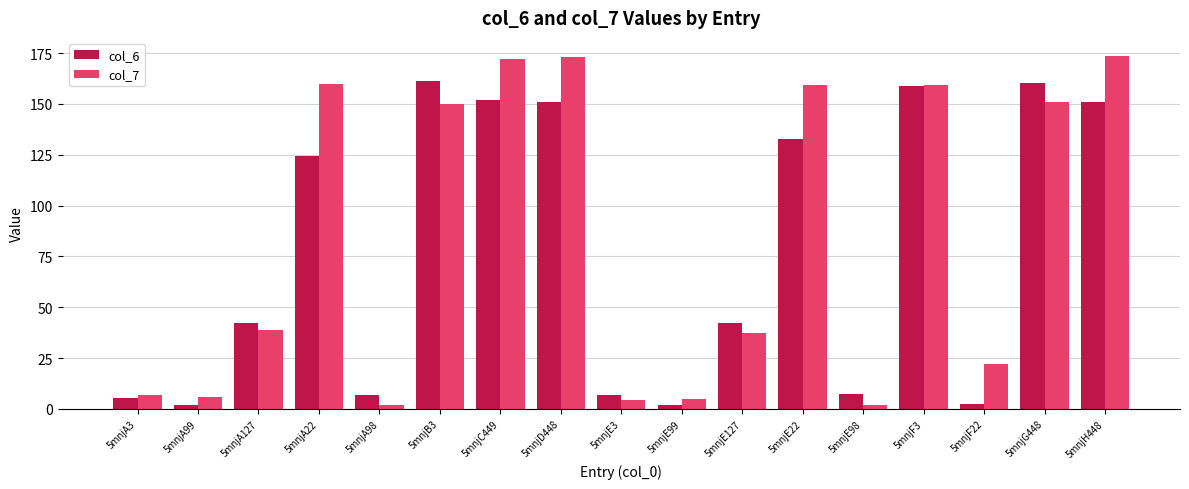

The value of col_6 at 5mnjB3 is 161.2. True or false?

True